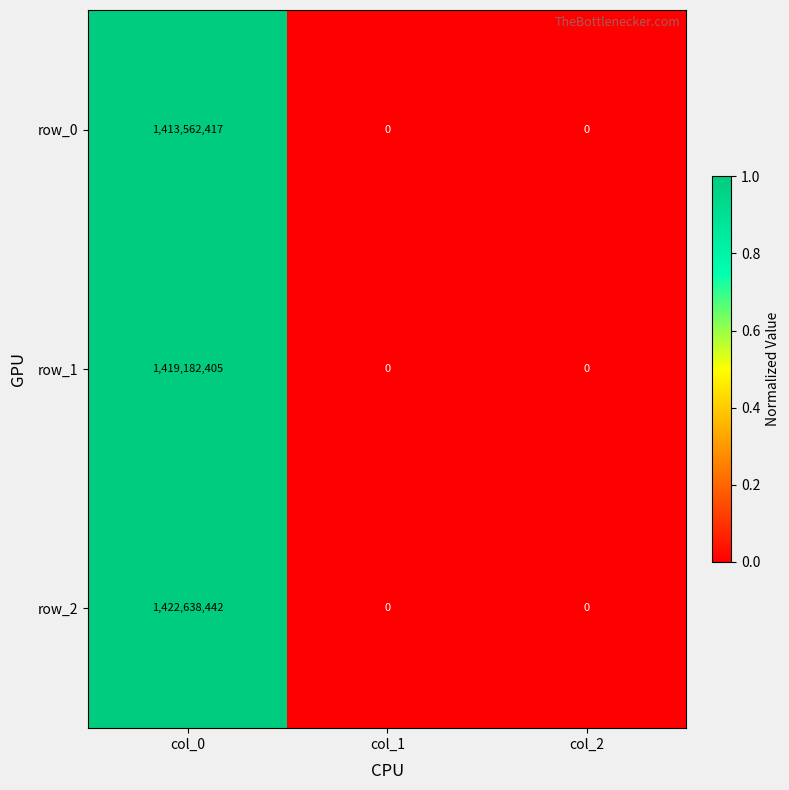

Count the row_2 values in the range 0 to 1422638442.

3